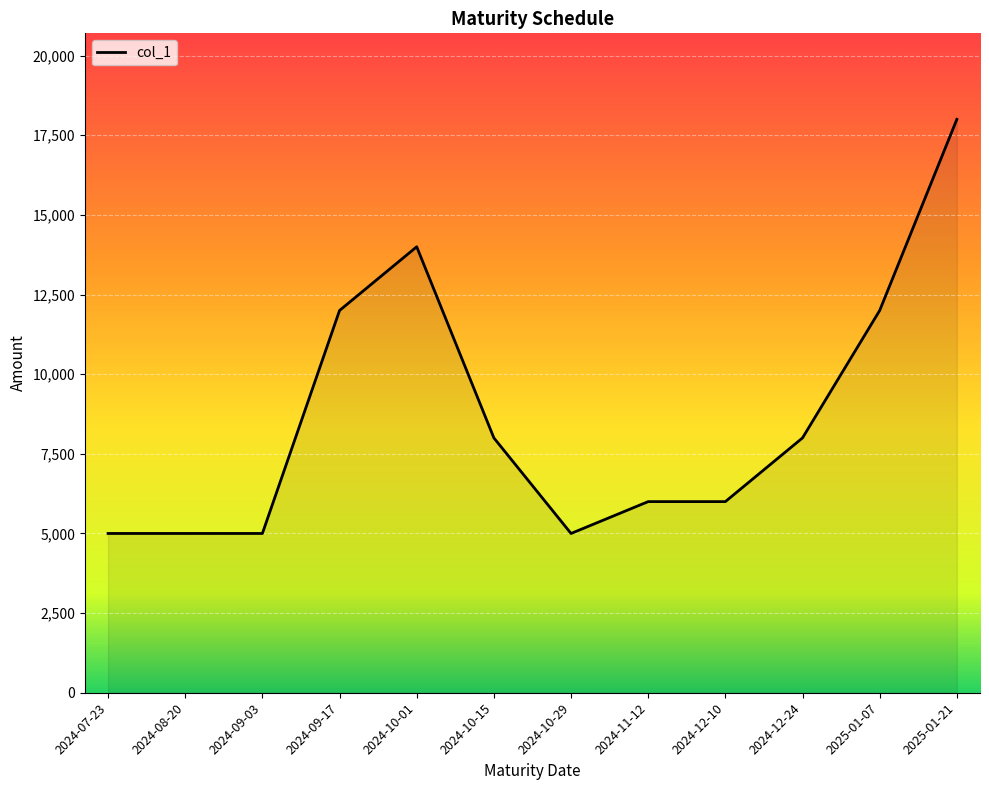

What is the maximum value shown in the chart?

18000